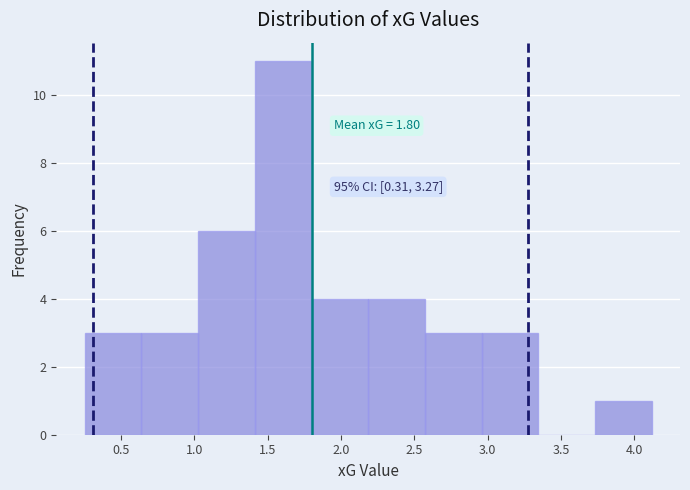

Over which range of the x-axis is the bar tallest?

1.40 to 1.80